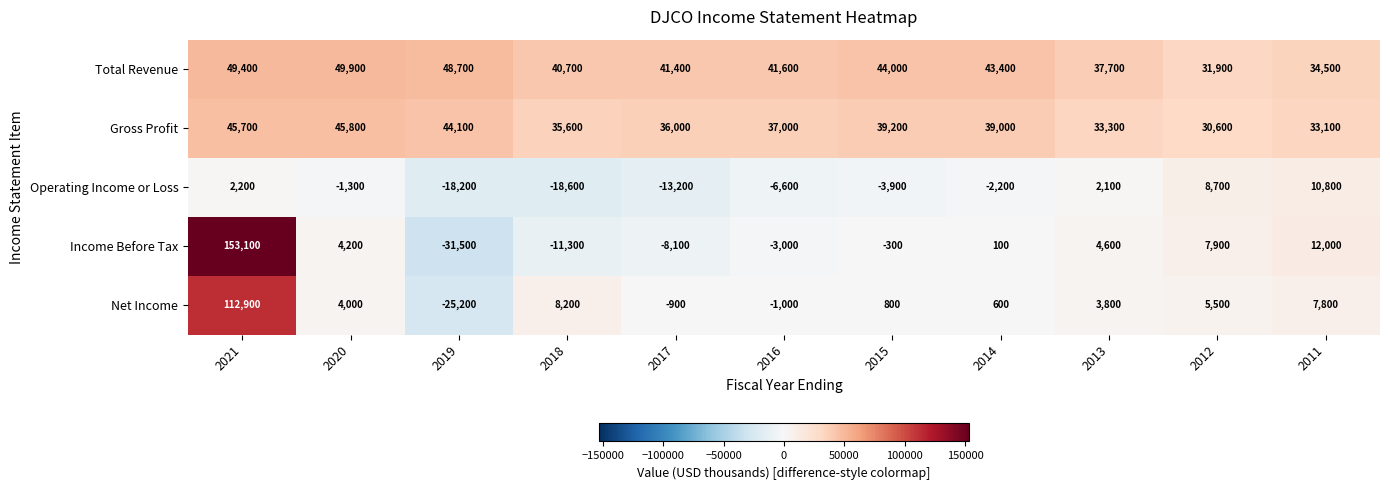

At which category is the sum across all series the highest?

2021